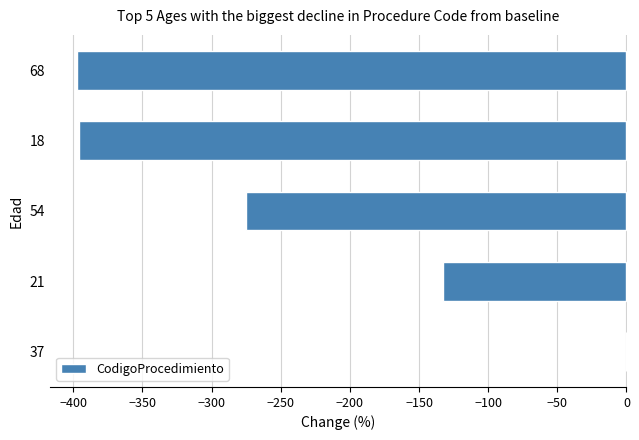

The chart shows a value of -397 at 68. True or false?

True